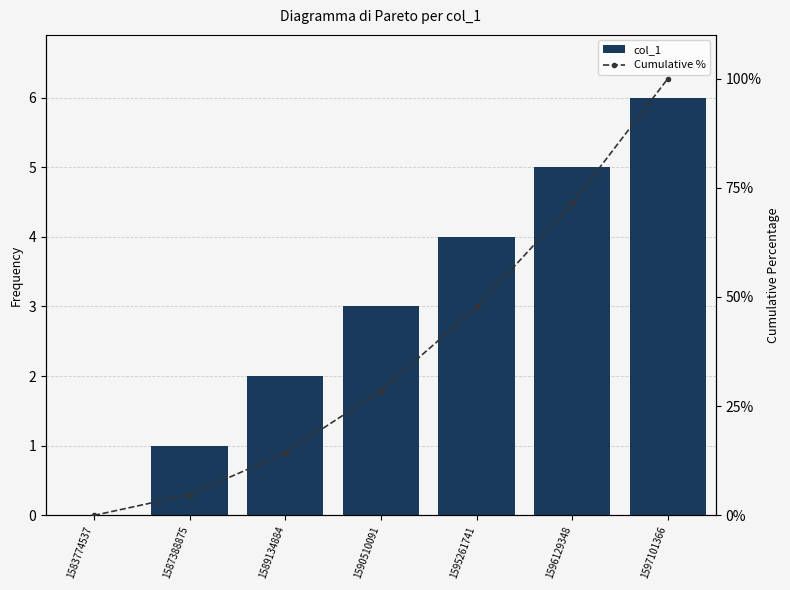

What is the value of the col_1 bar at the 2nd from the left?

1.0